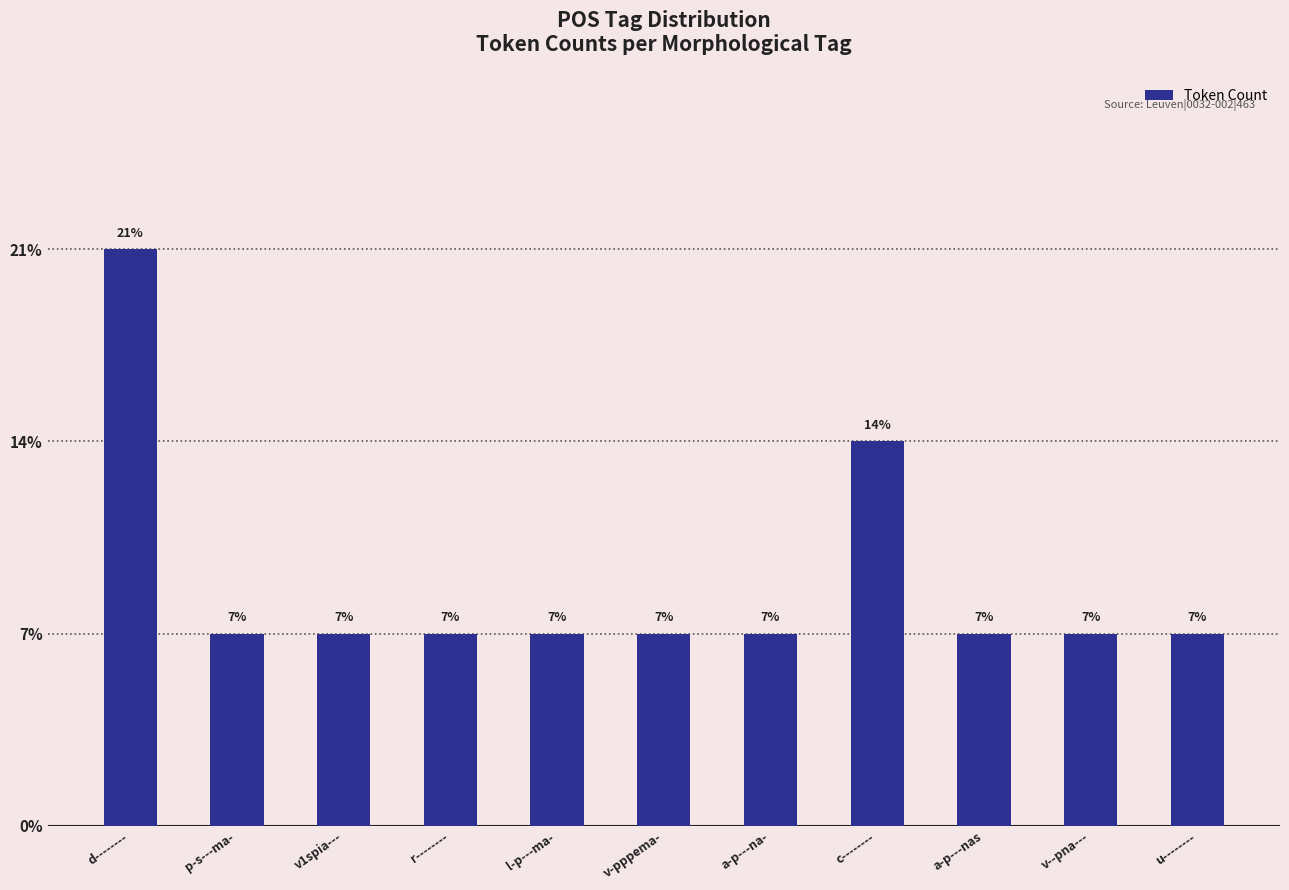

What is the ratio of the value at v1spia--- to the value at u--------?

1.0